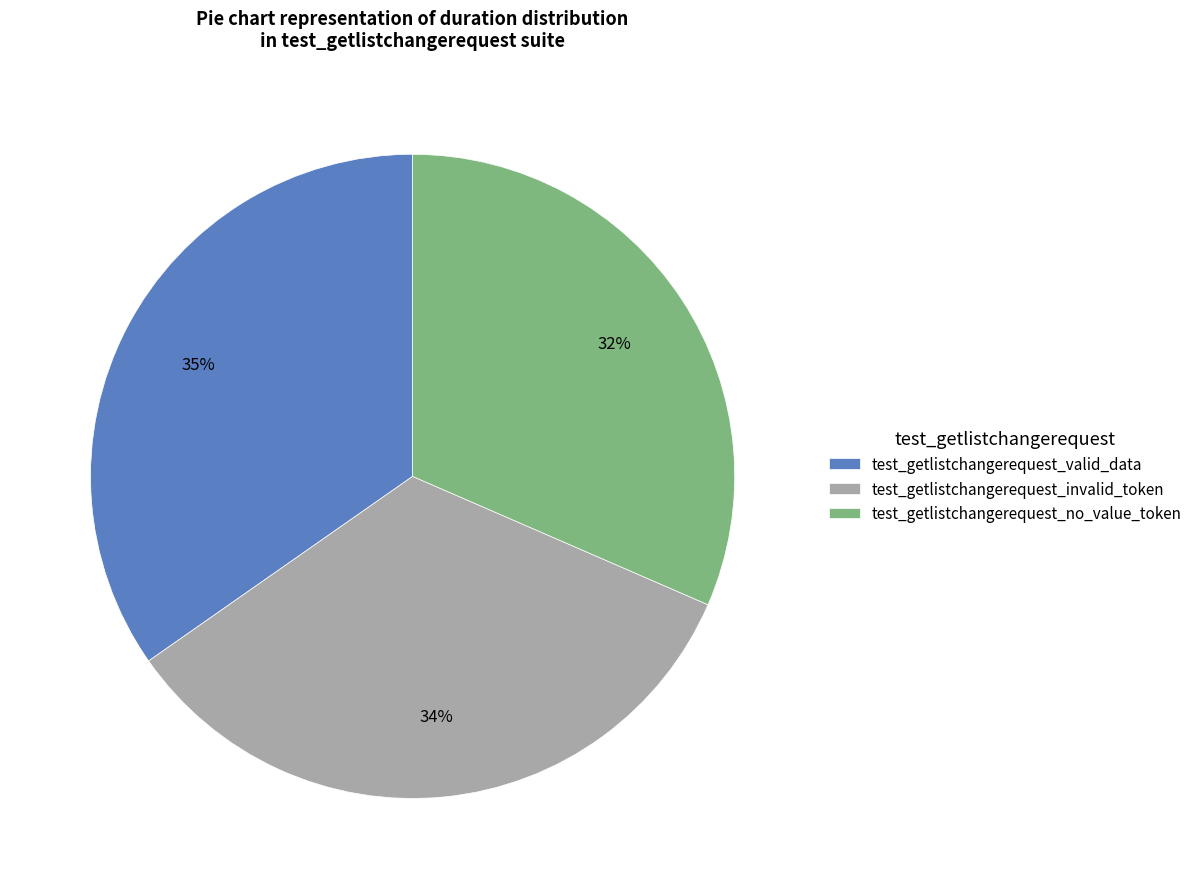

To the nearest percent, what is the difference between the test_getlistchangerequest_valid_data and test_getlistchangerequest_no_value_token slice percentages?

3%